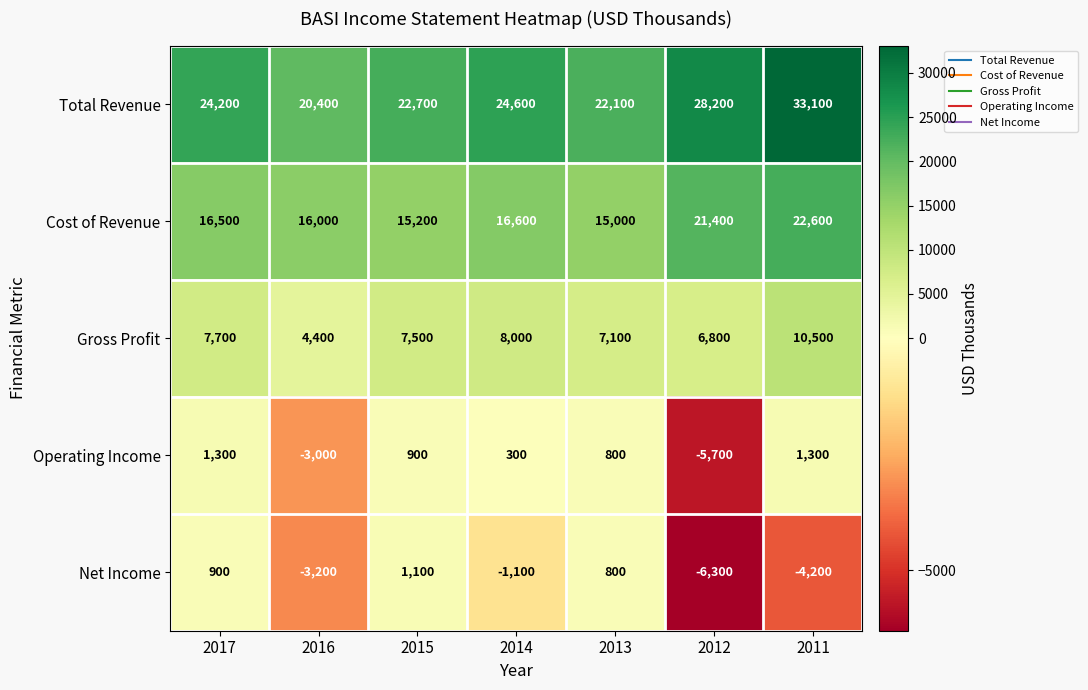

List the series in order of their peak value, highest first.

Total Revenue, Cost of Revenue, Gross Profit, Operating Income, Net Income